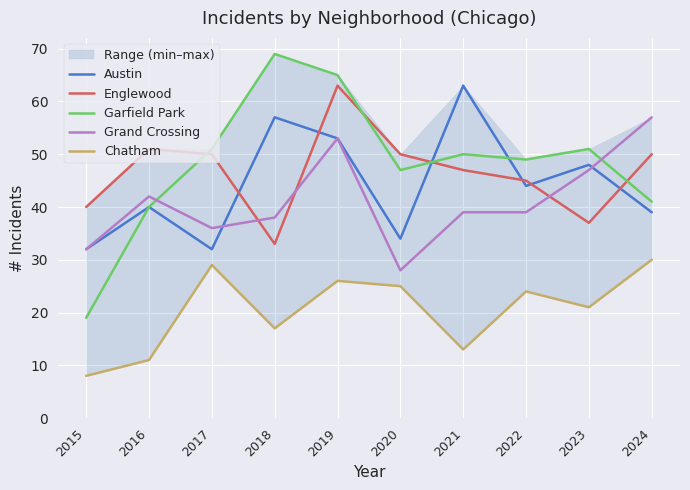

In Englewood, how many points are higher than both neighbors (excluding endpoints)?

2